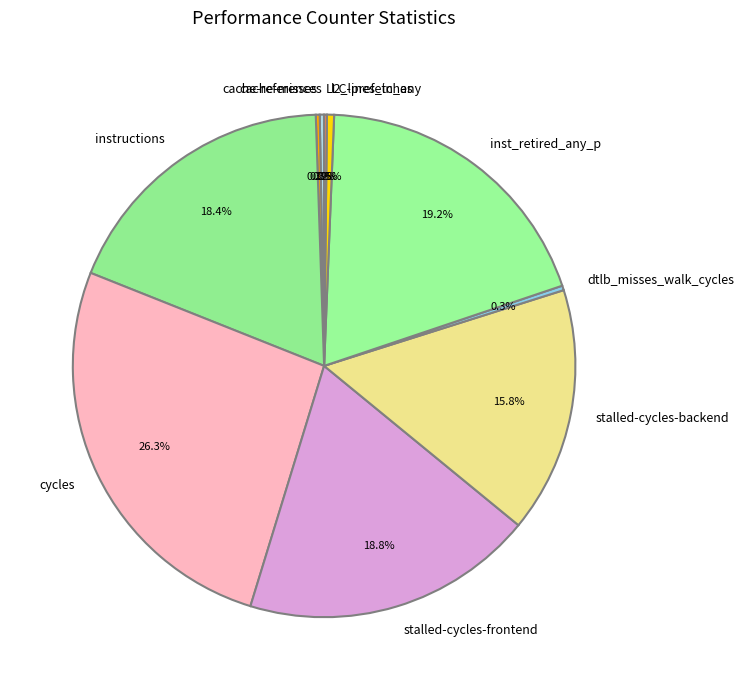

Which has a higher value, l2_lines_in_any or instructions?

instructions